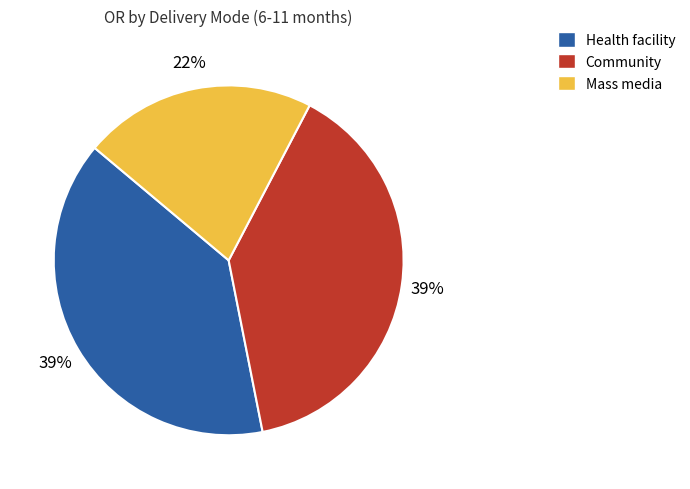

To the nearest percent, what portion does Community represent?

39%